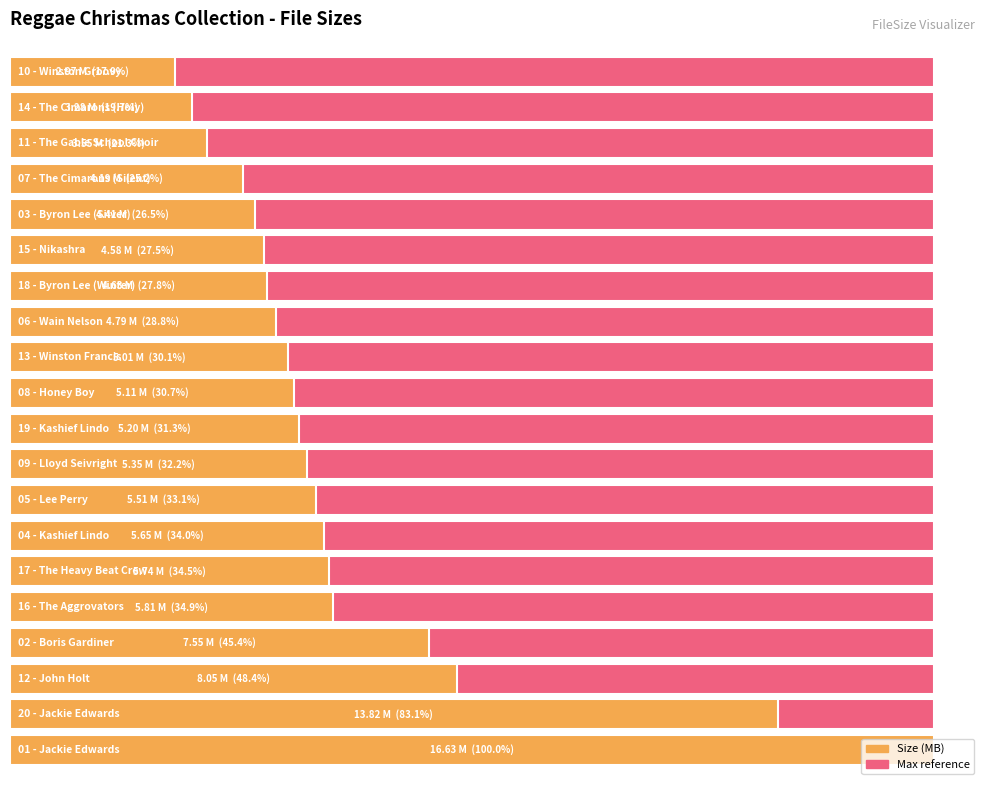

What is the ratio of the value at 08 - Honey Boy to the value at 05 - Lee Perry?

0.9